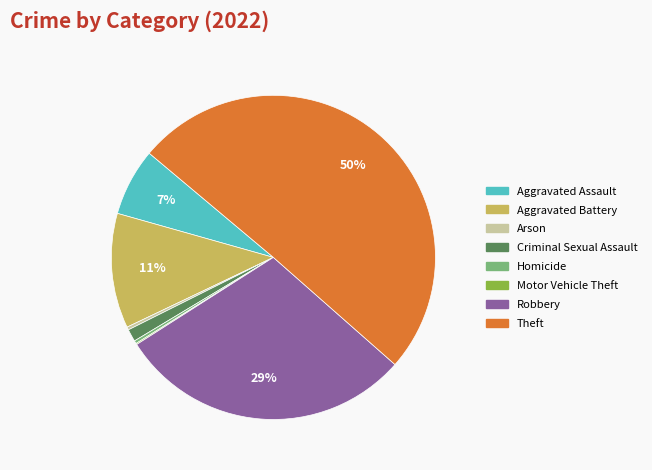

Which category accounts for the majority?

Theft